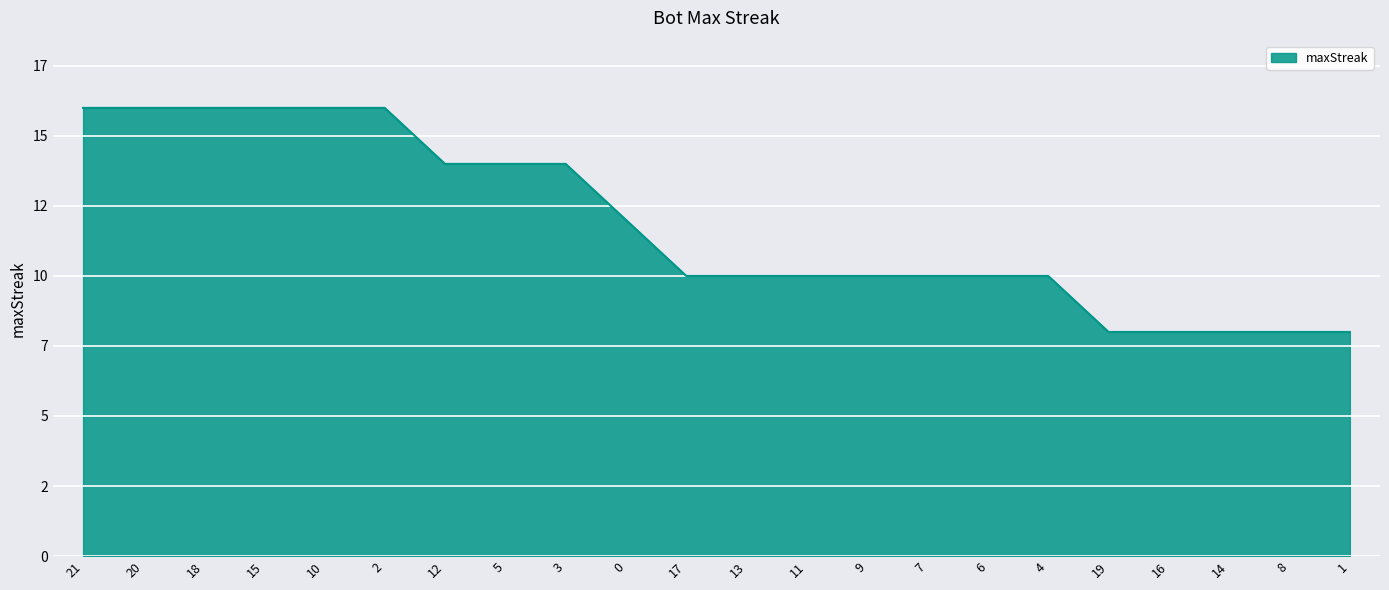

The chart shows a value of 10 at 13. True or false?

True